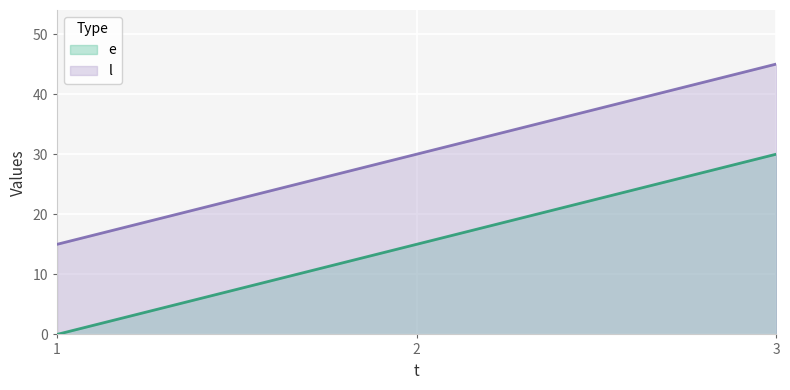

The l series shows 7 at 1. True or false?

False